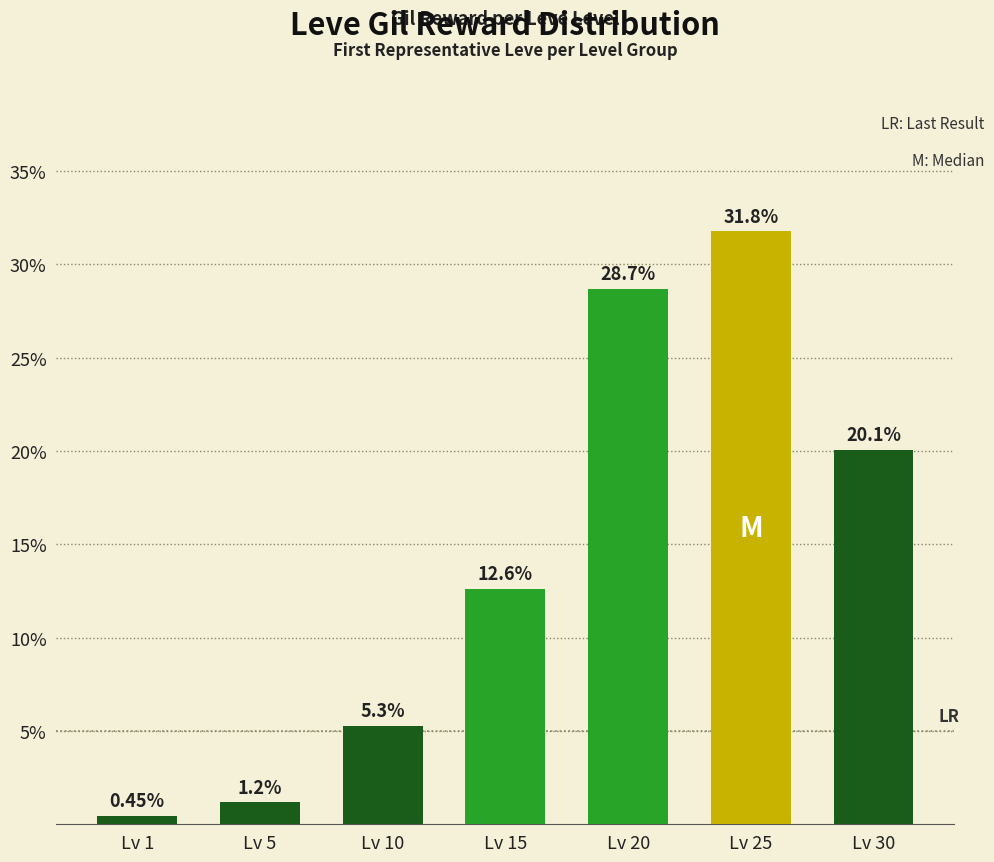

What is the difference between the values at Lv 20 and Lv 1?

28.2